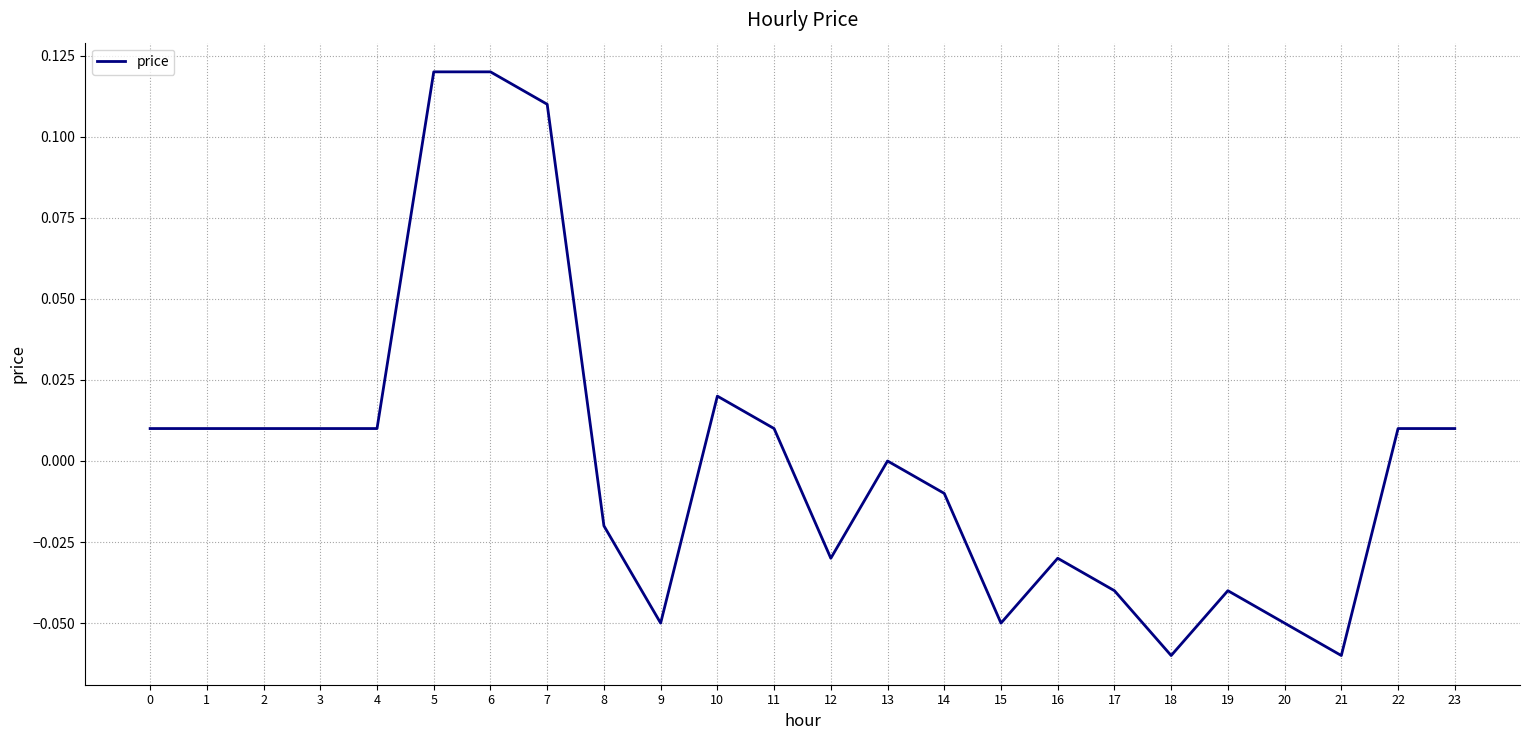

True or false: there are more than 0 points higher than both neighbors.

True